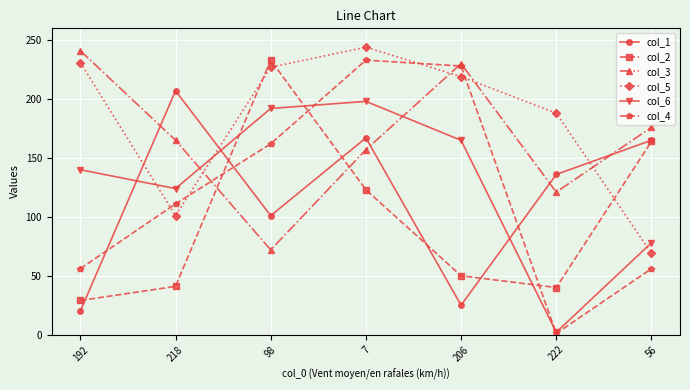

Which series changed the most between 192 and 218?

col_1